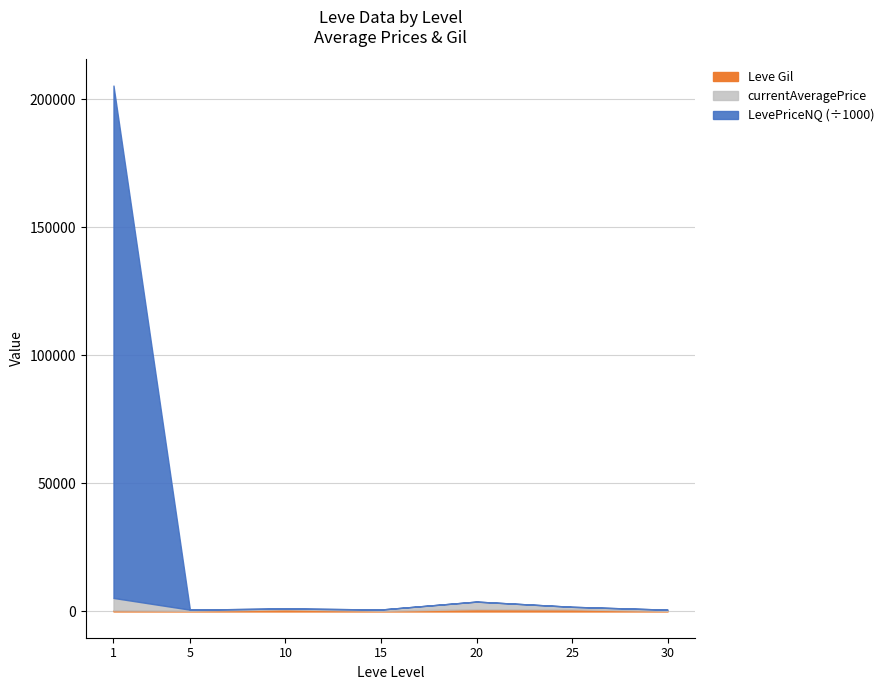

Rank the series at 15 from lowest to highest value.

Leve Gil, currentAveragePrice, LevePriceNQ